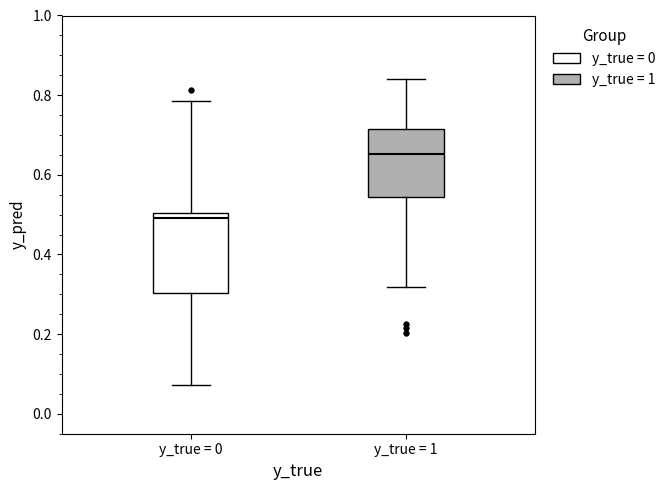

Reading left to right, read every box against the y-axis: the position of its median line, the range the box covers, and the ends of its whiskers. The values are not printed on the chart, so give them approximately, as read against the axis.

y_true = 0: median 0.50 (just below the box's upper edge), box 0.30 to 0.50, whiskers 0.08 to 0.78
y_true = 1: median 0.66, box 0.54 to 0.72, whiskers 0.32 to 0.84